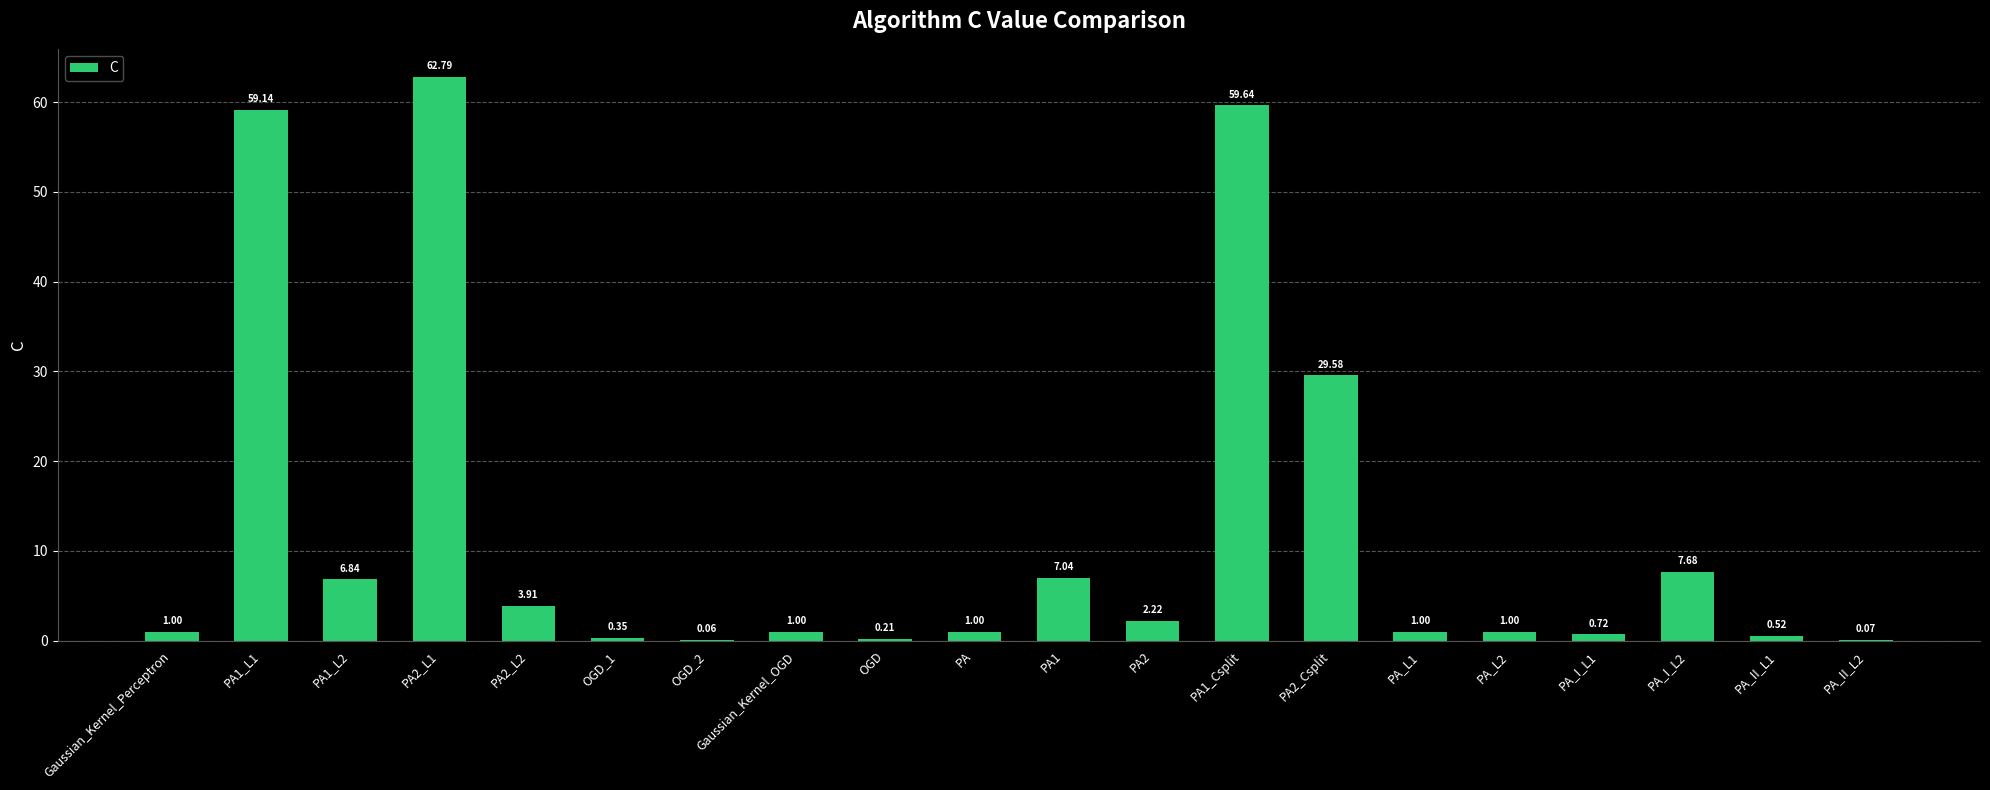

What is the sum of the values at PA_L2 and PA2_Csplit?

30.6